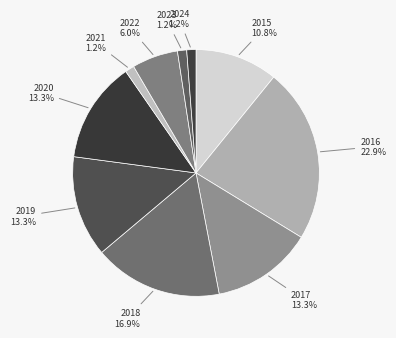

What is the largest slice in the pie chart?

2016